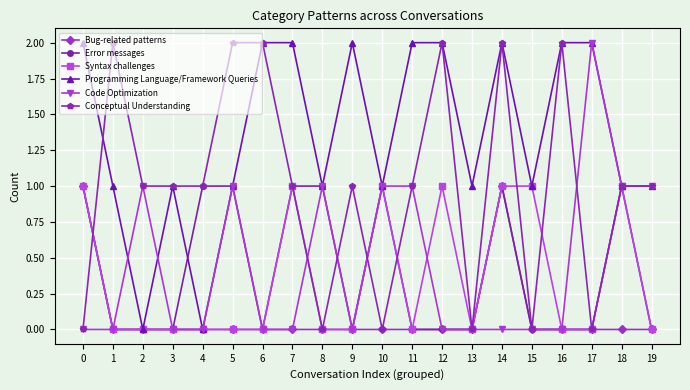

Is the value of Programming Language/Framework Queries at 9 greater than the value of Code Optimization at 2?

Yes